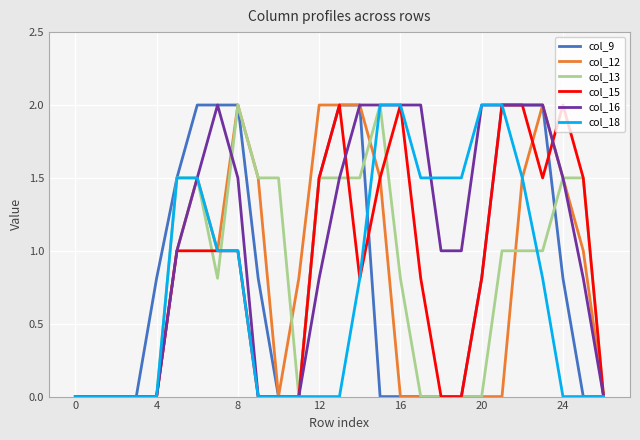

What is the highest value of the col_18 series?

2.0